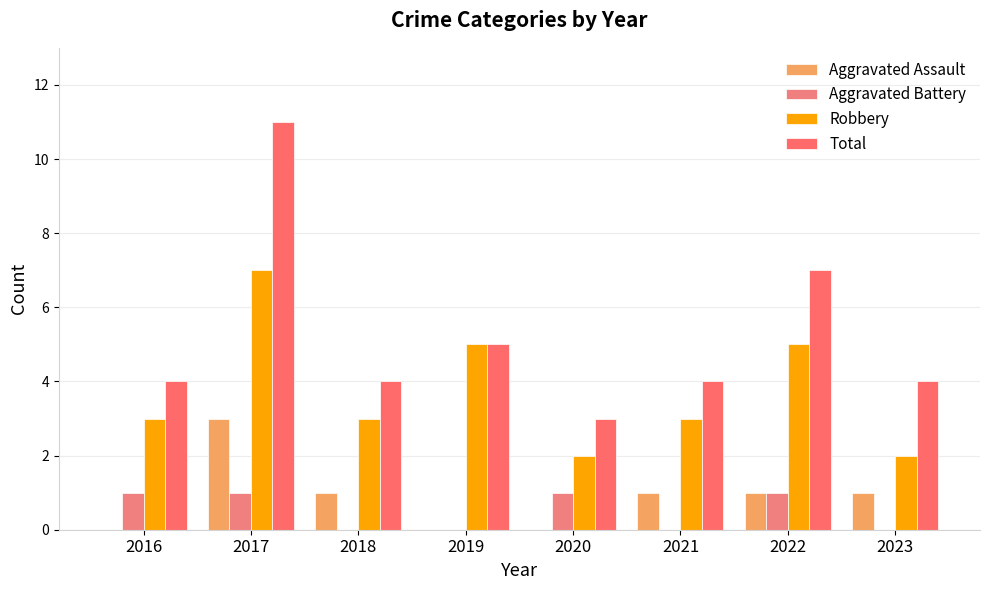

At which category does the chart reach its peak across all series?

2017